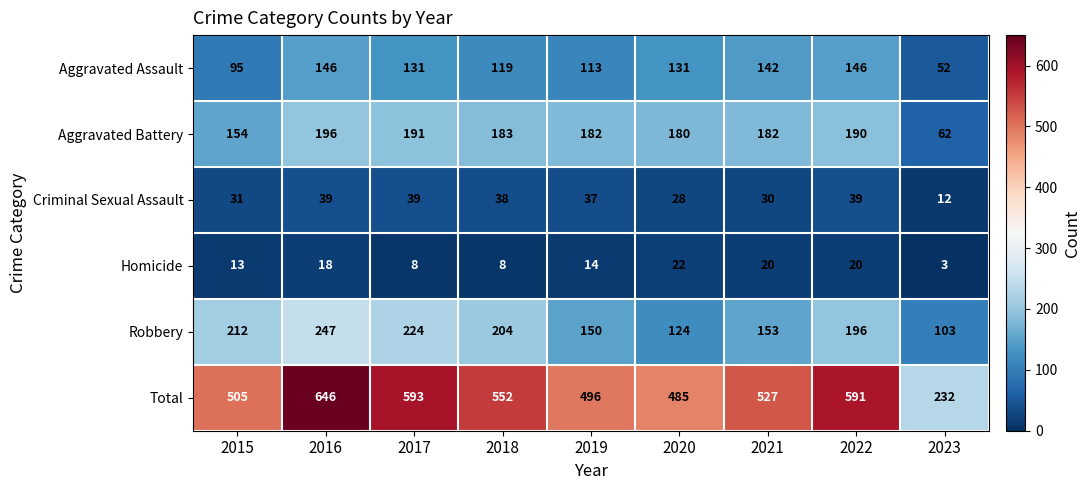

True or false: Total has a value of 593 at 2017.

True